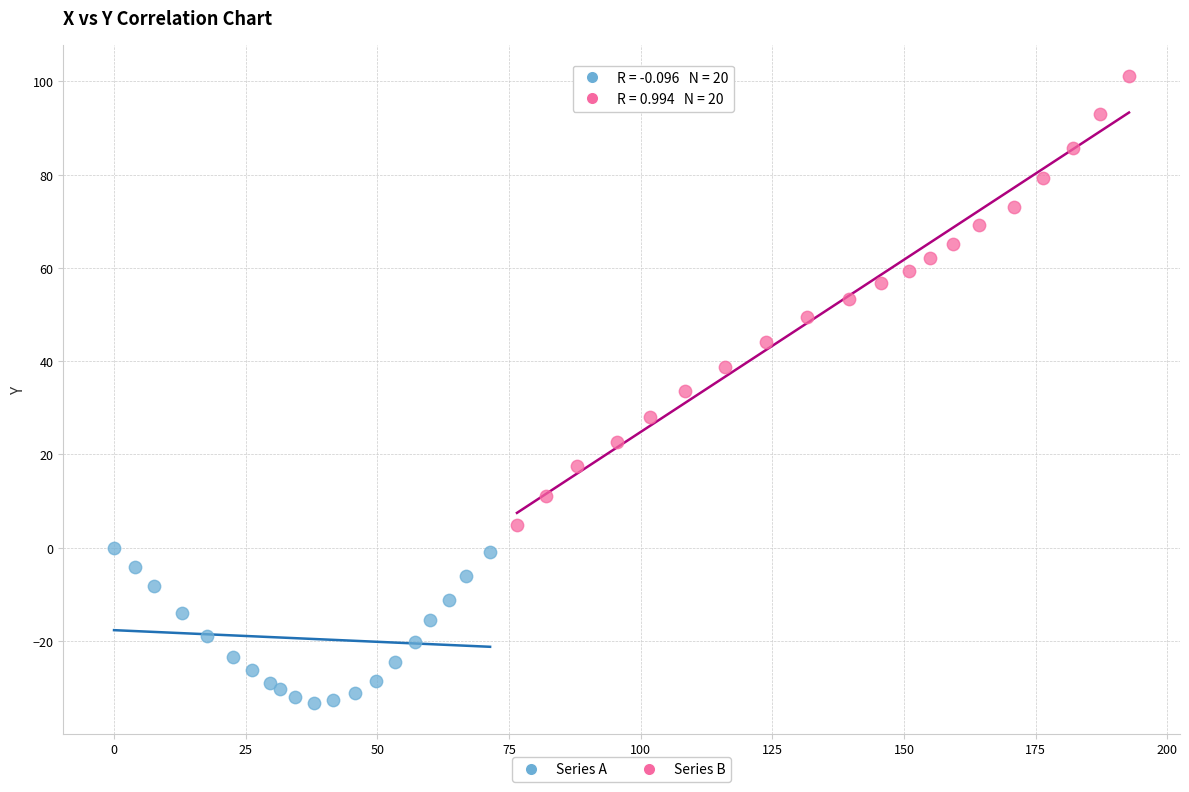

Which series reaches the minimum Y coordinate?

Series A